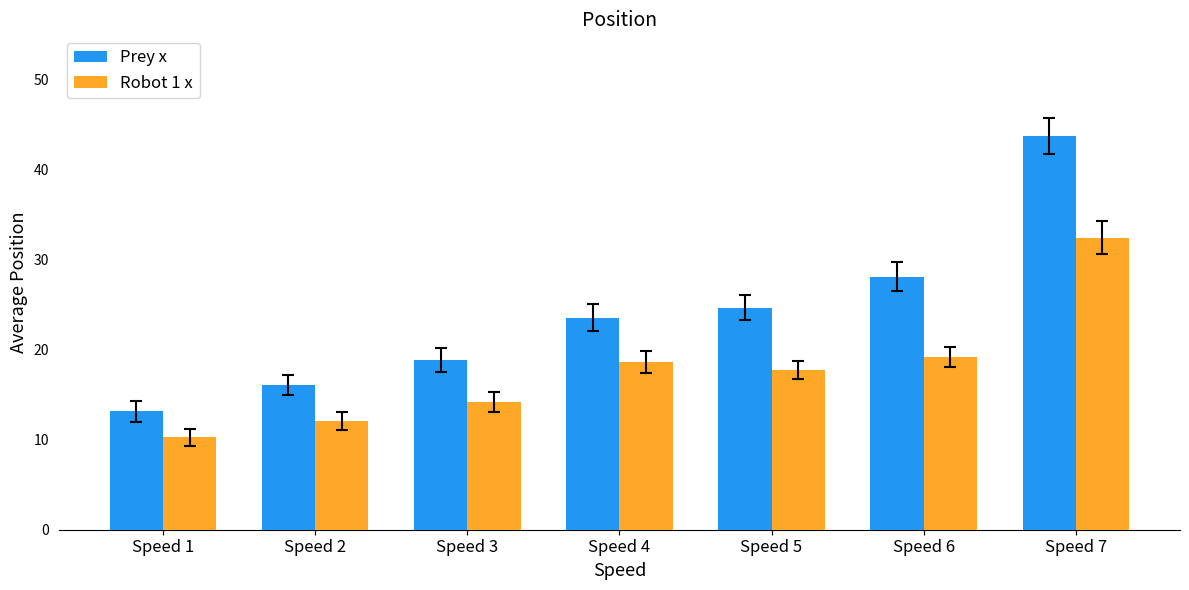

At how many categories does at least one series exceed 30?

1